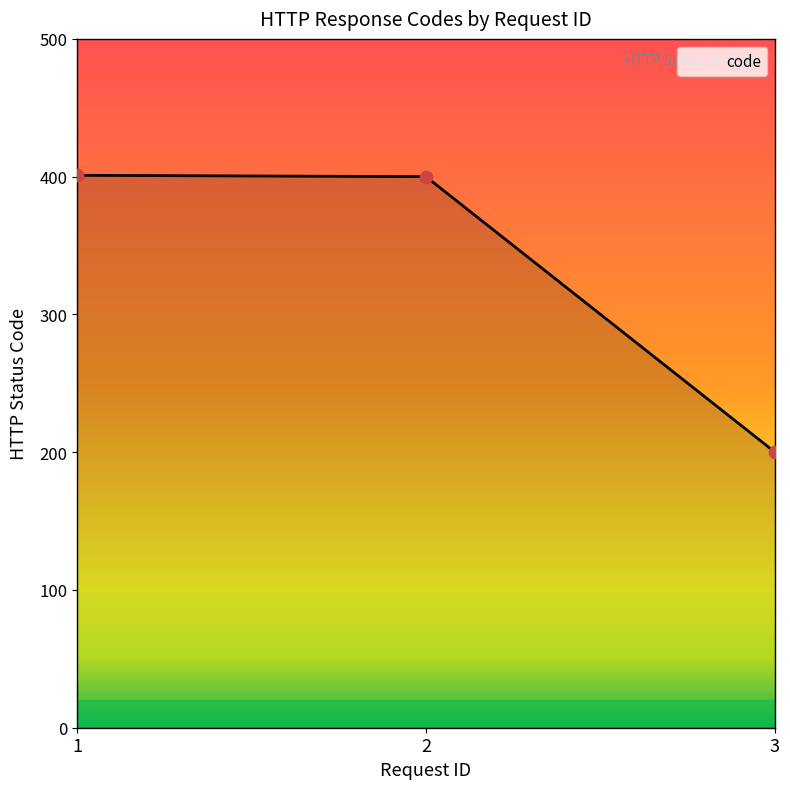

Approximately how many times larger is the value at 1 compared to 2?

1.0